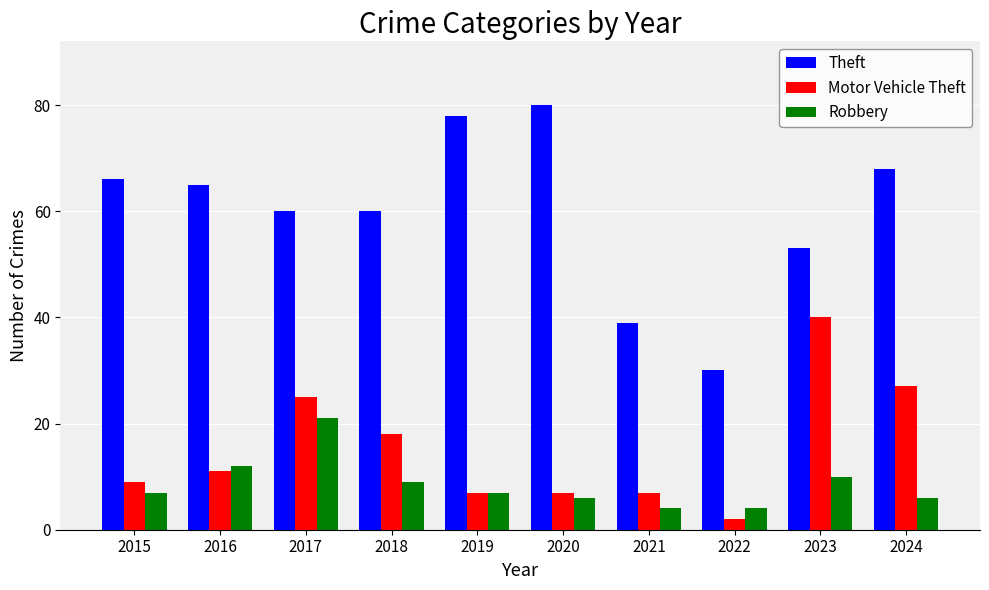

What is the difference between the maximum and second lowest values in the Theft series?

41